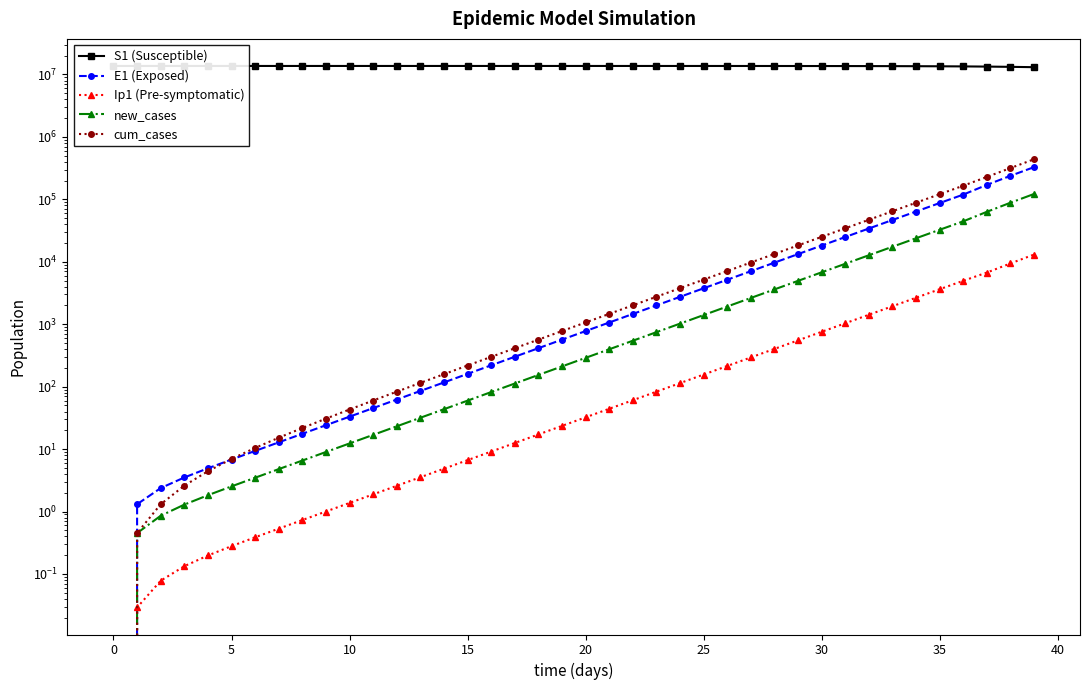

How many series are shown in this chart?

5